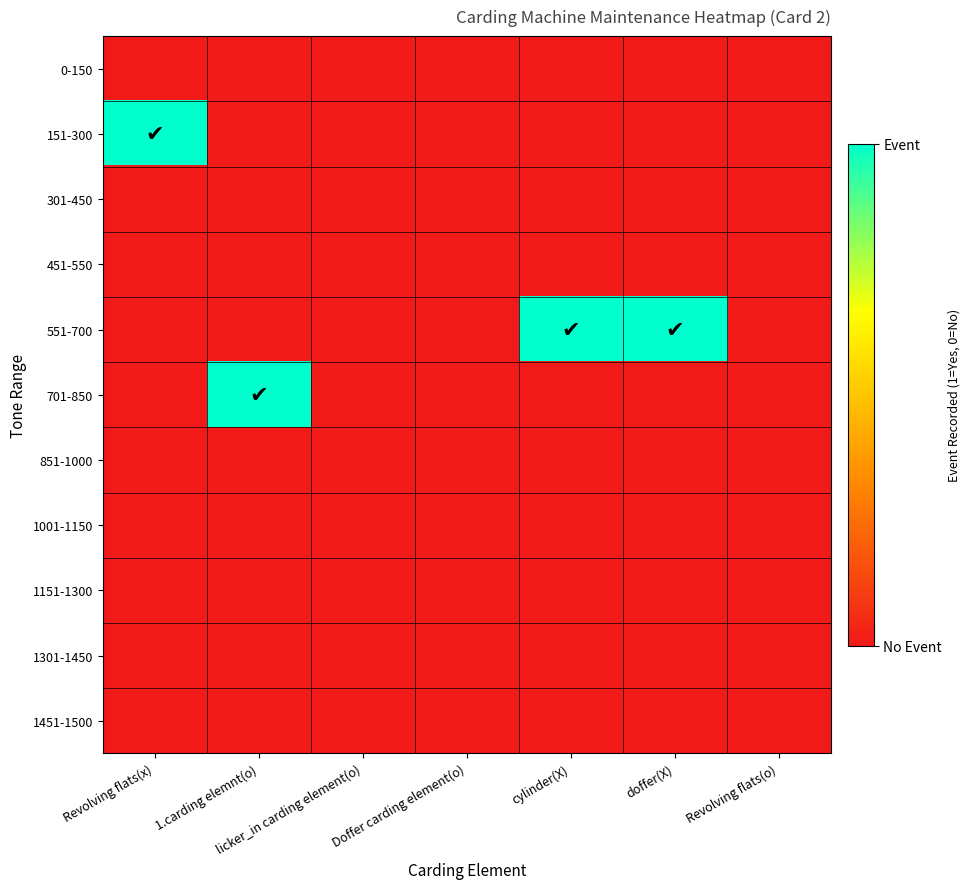

Which label corresponds to the largest value in the chart?

Revolving flats(x)